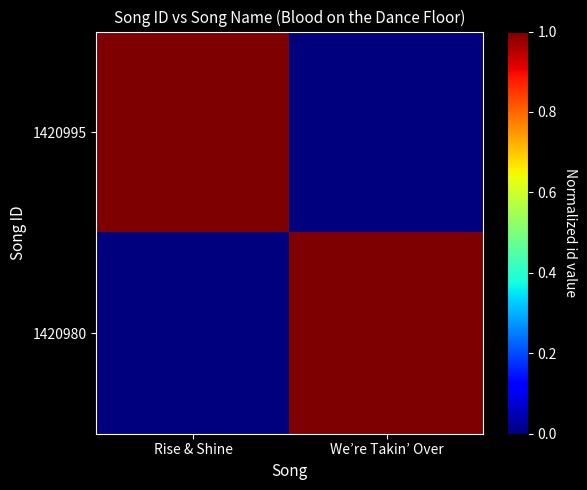

Reading left to right, what are all the values shown in this chart?

1420995: Rise & Shine=1	We’re Takin’ Over=0
1420980: Rise & Shine=0	We’re Takin’ Over=1